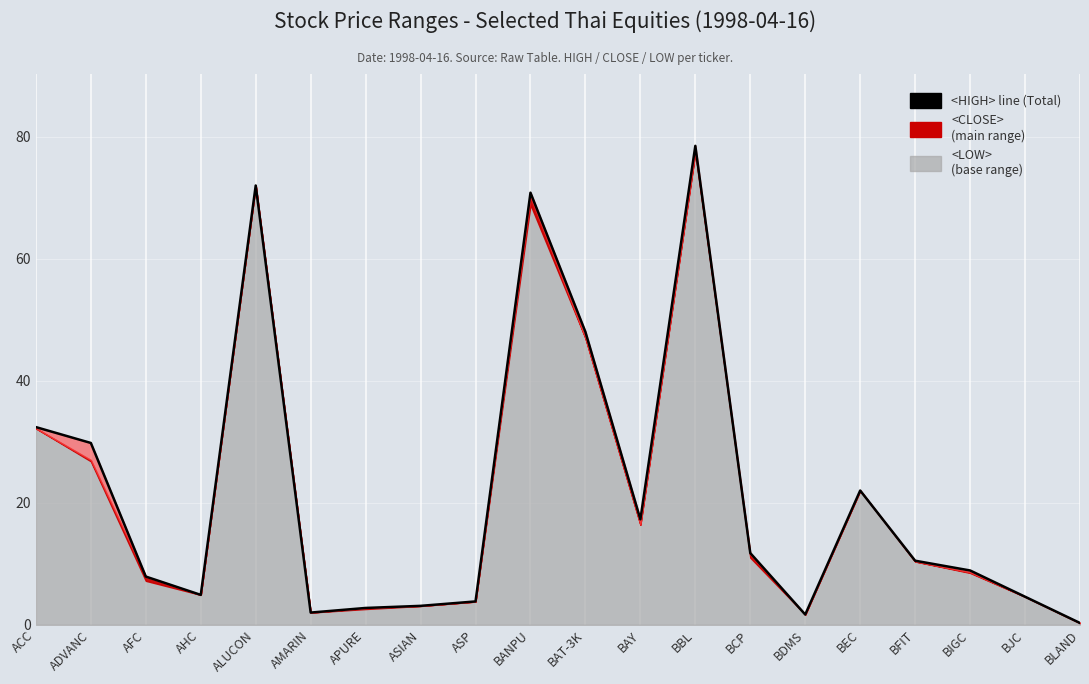

List the labels in order of value, smallest first.

BLAND, BDMS, AMARIN, APURE, ASIAN, ASP, BJC, AHC, AFC, BIGC, BFIT, BCP, BAY, BEC, ADVANC, ACC, BAT-3K, BANPU, ALUCON, BBL